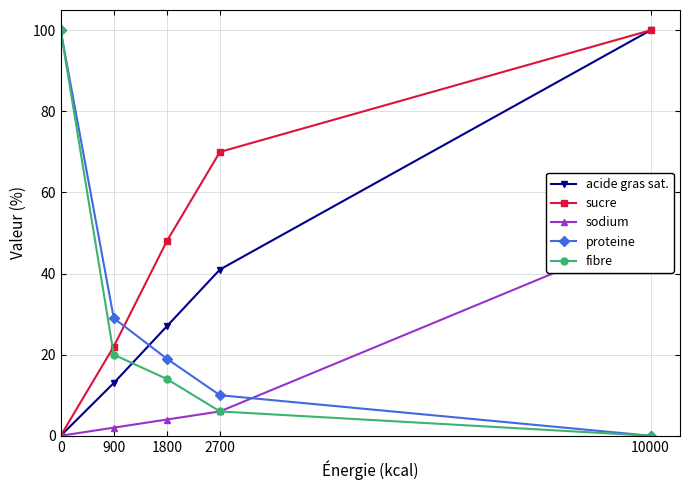

At how many categories does at least one series exceed 80?

2